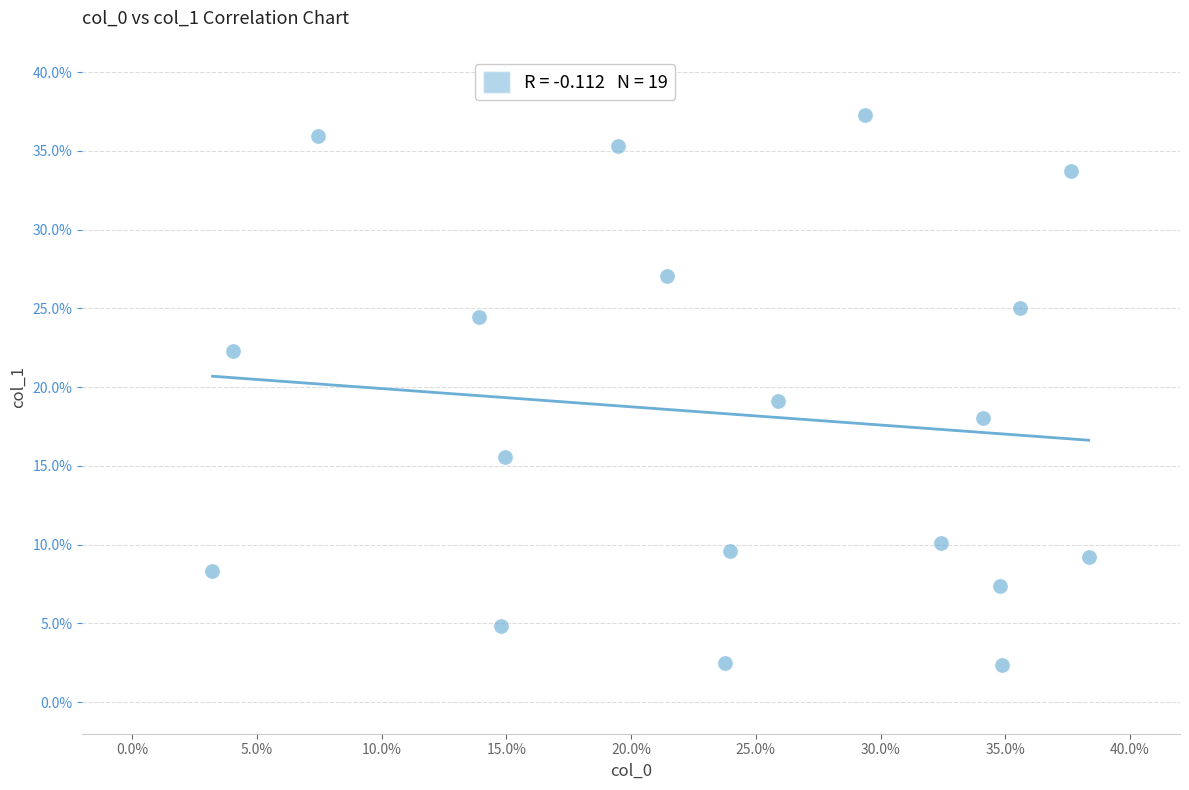

What is the range of Y values (max minus min)?

34.9